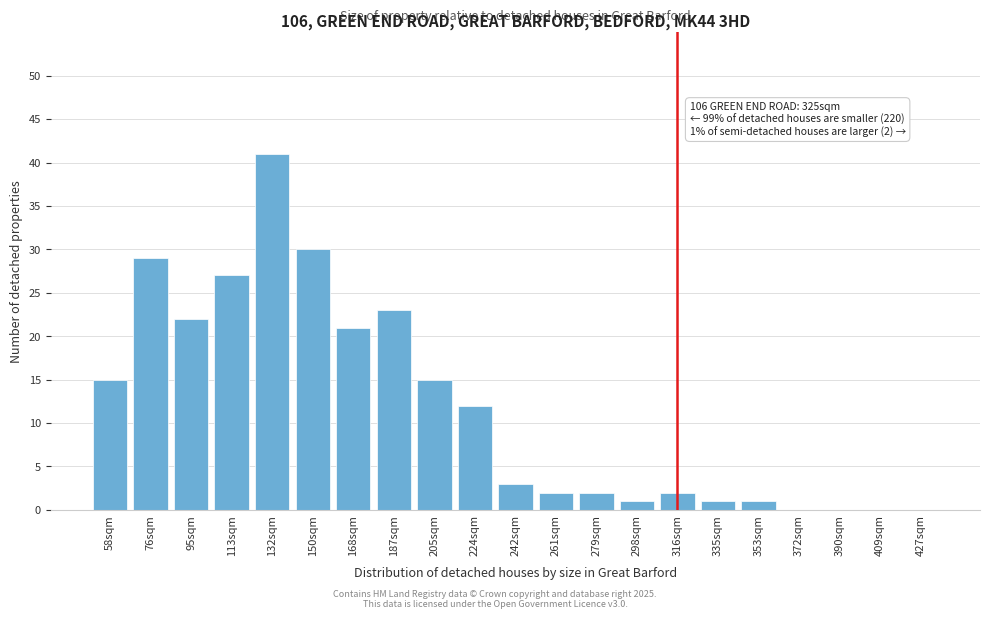

Reading right to left, what are all the values shown in this chart?

427sqm=0	409sqm=0	390sqm=0	372sqm=0	353sqm=1	335sqm=1	316sqm=2	298sqm=1	279sqm=2	261sqm=2	242sqm=3	224sqm=12	205sqm=15	187sqm=23	168sqm=21	150sqm=30	132sqm=41	113sqm=27	95sqm=22	76sqm=29	58sqm=15